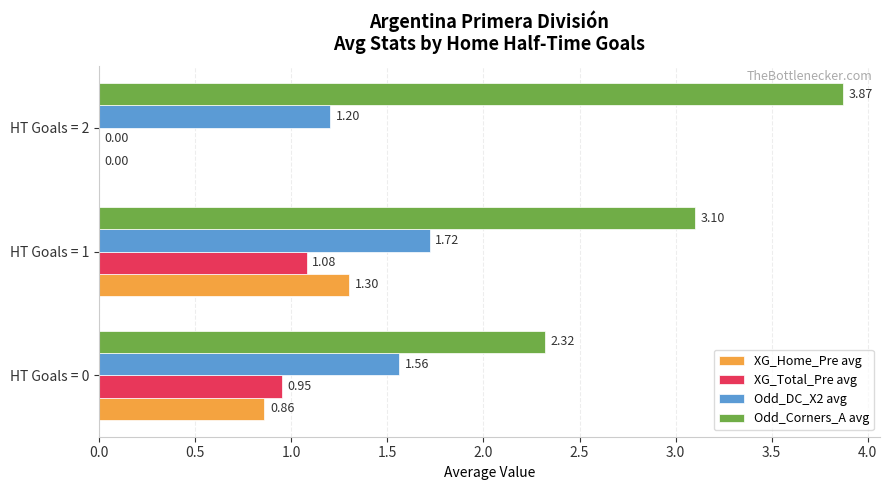

Between HT Goals = 0 and HT Goals = 2, which series saw the biggest shift?

Odd_Corners_A avg